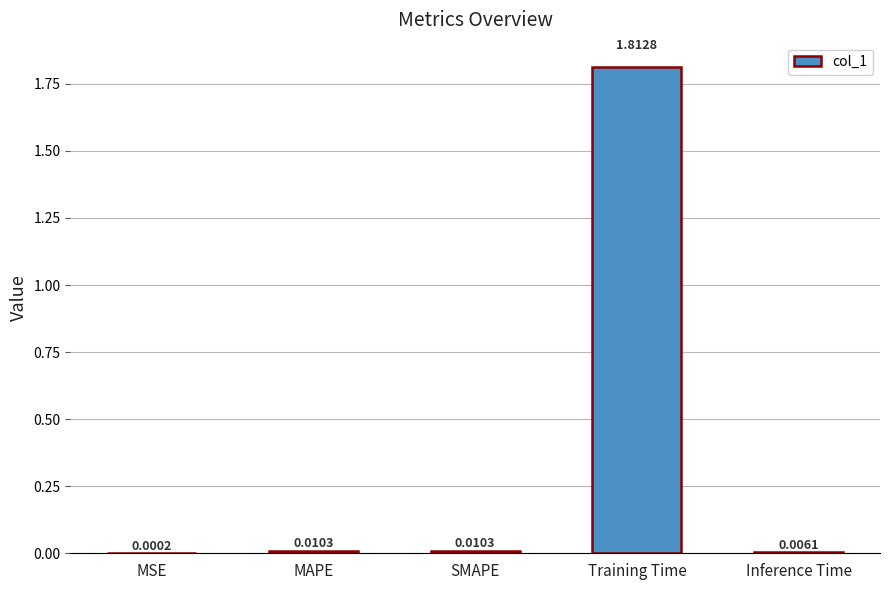

Where is the data nearest to the value 0?

MSE